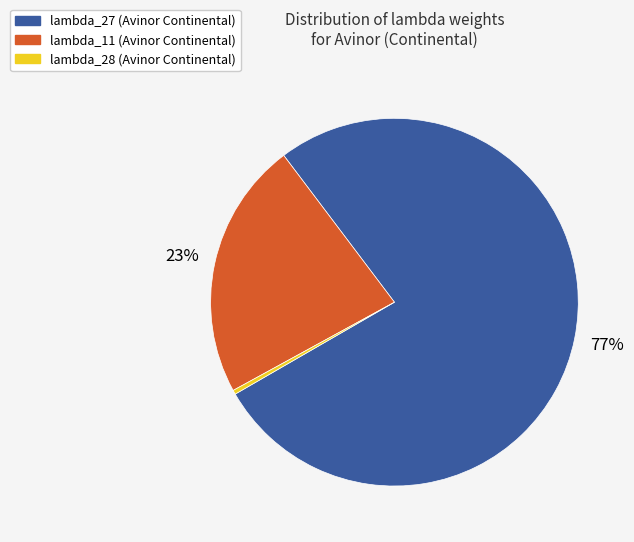

To the nearest percent, what is the average slice percentage?

33%